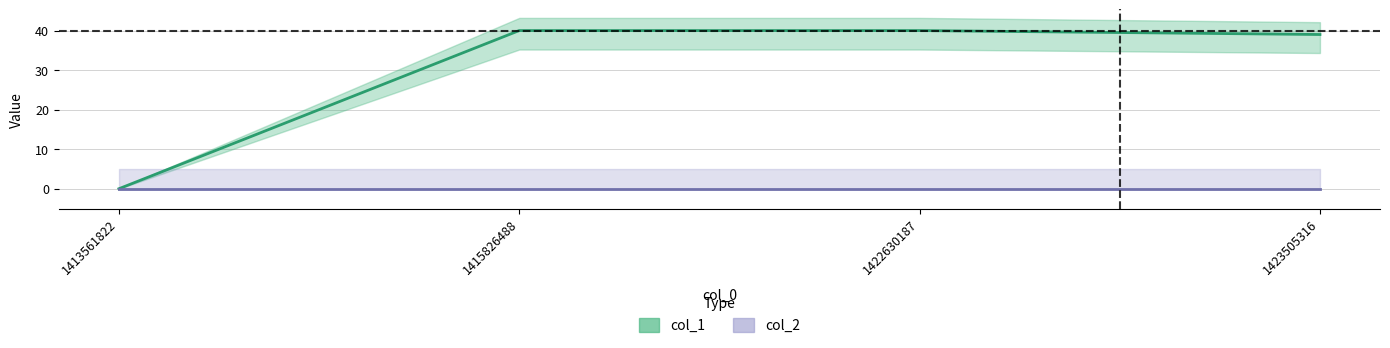

What is the value of the 4th point from the left?

39